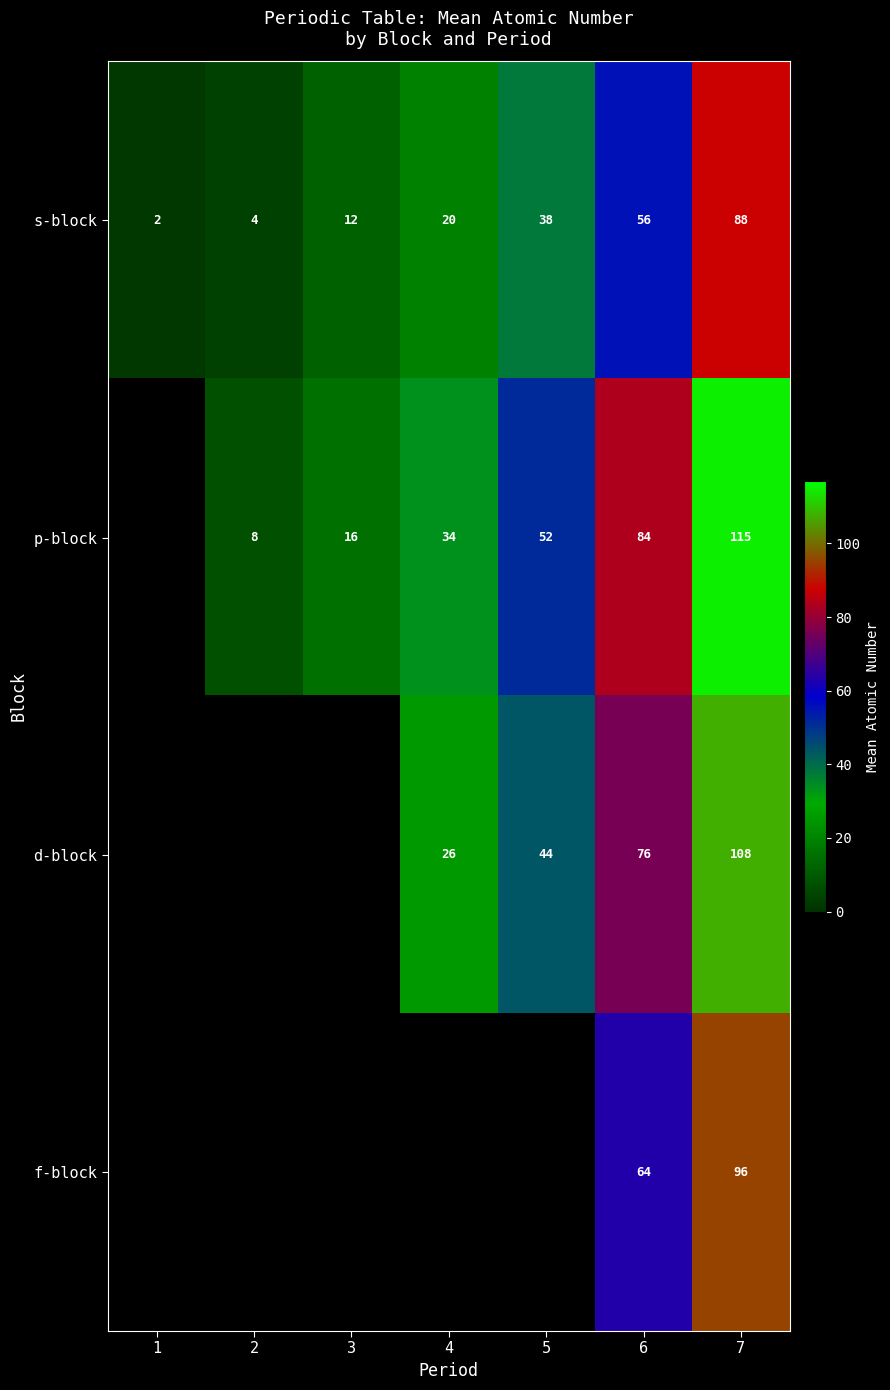

Rank the series at 6 from highest to lowest value.

p-block, d-block, f-block, s-block